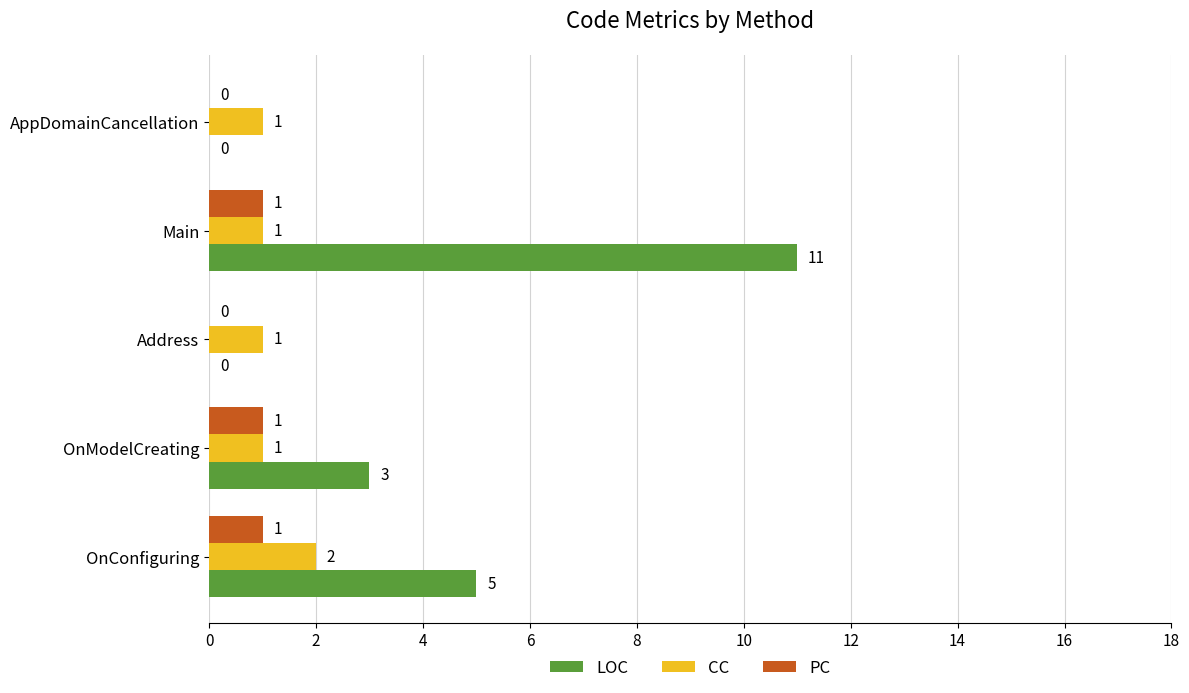

Is the value of CC at OnConfiguring greater than the value of PC at Main?

Yes